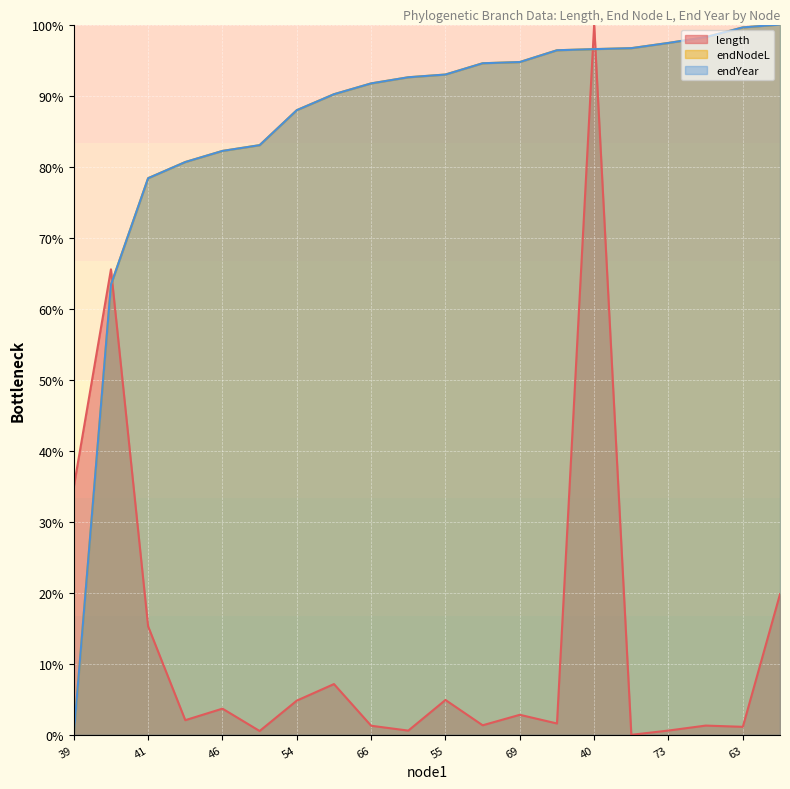

True or false: endYear has a value of 83.0 at 53.

True